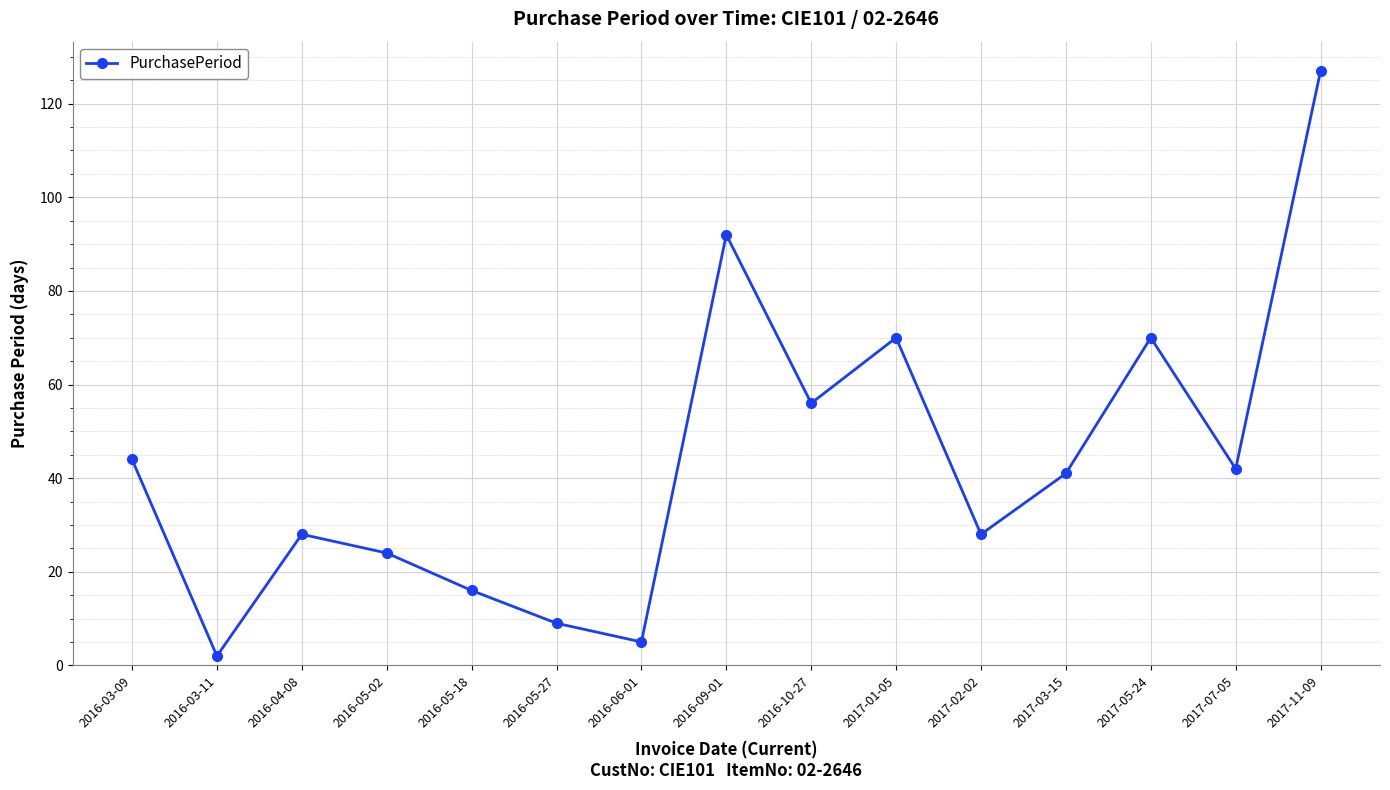

What is the greatest value displayed?

127